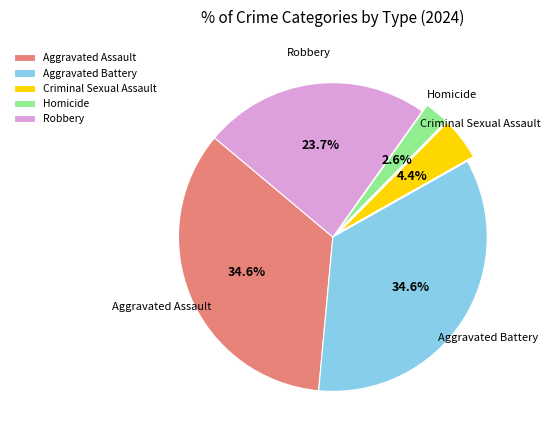

Which has a higher value, Aggravated Battery or Homicide?

Aggravated Battery